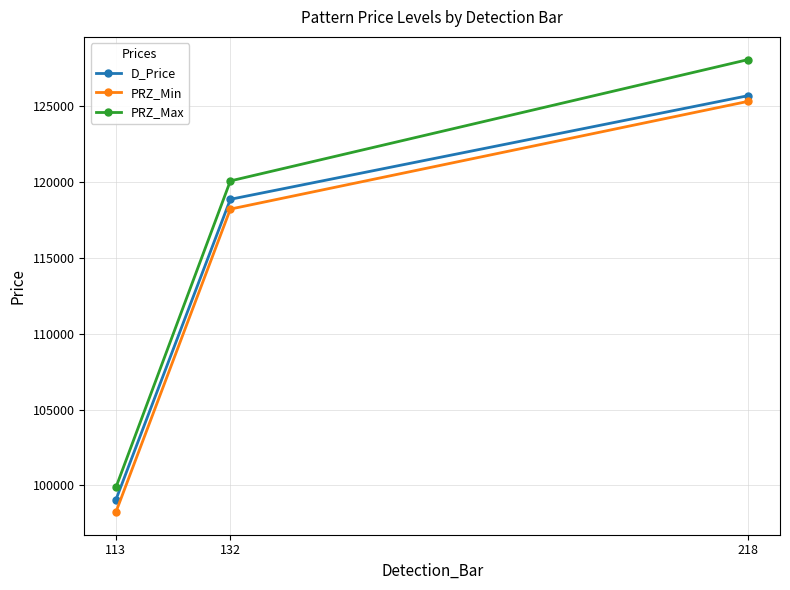

True or false: PRZ_Max has a value of 65426.8 at 132.

False